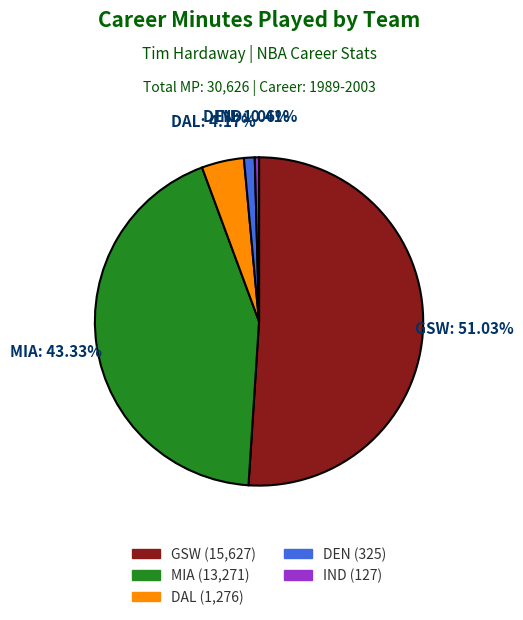

Is there a majority slice in this chart?

Yes